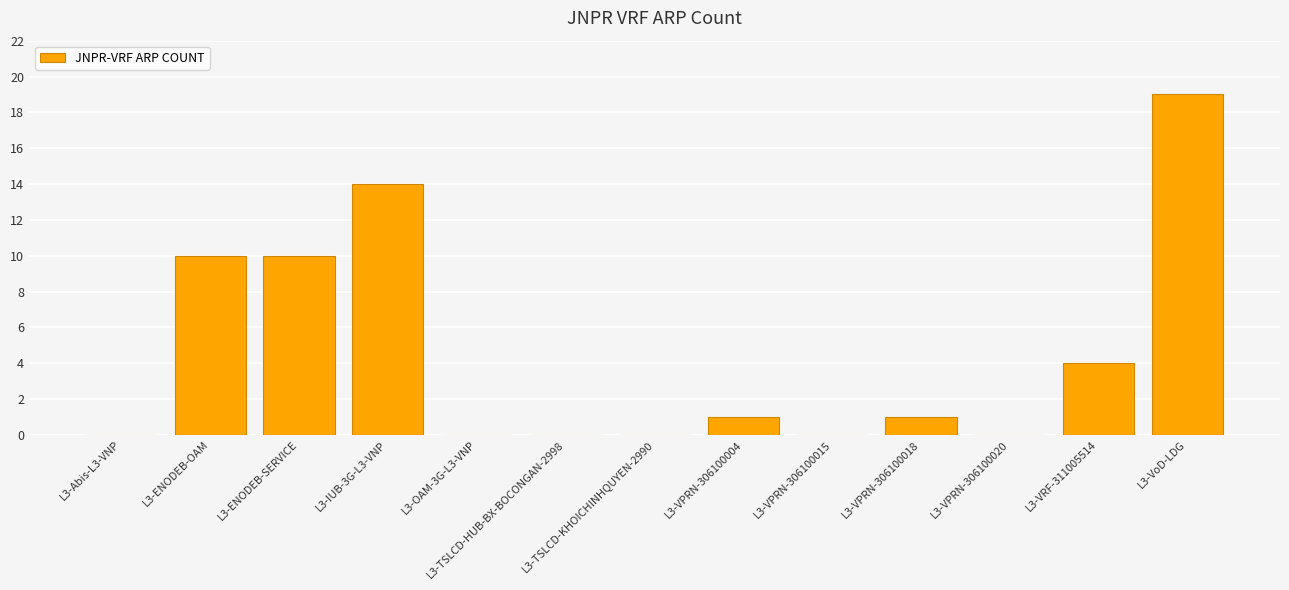

How many data points does each series have?

13